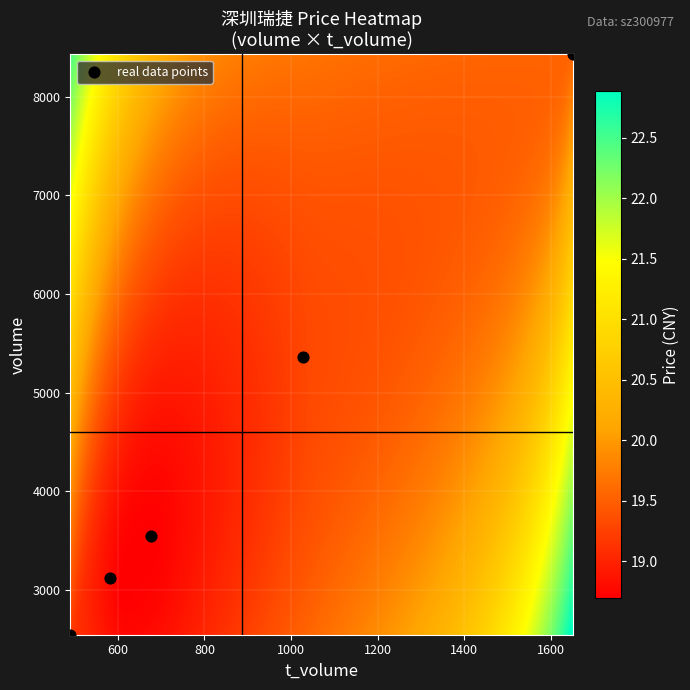

What Y value in the scatter plot is closest to 5486?

5364